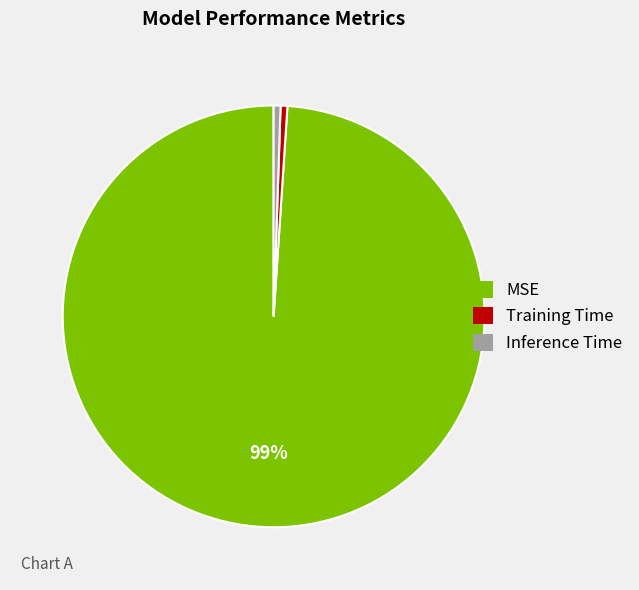

To the nearest percent, what is the combined percentage of Training Time and MSE?

99%